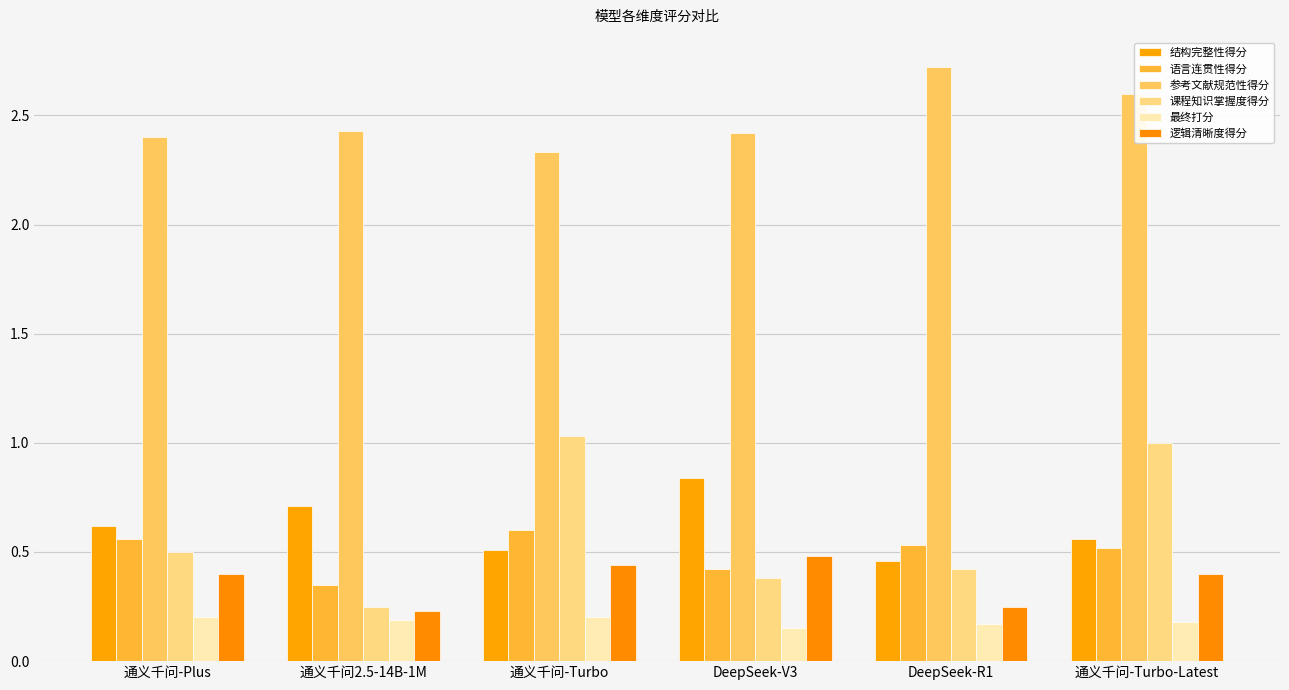

Between 通义千问2.5-14B-1M and DeepSeek-R1, which series saw the biggest shift?

参考文献规范性得分